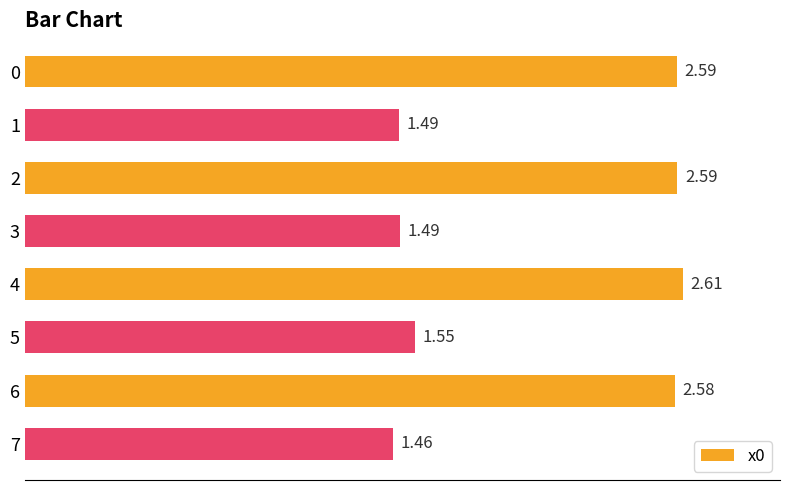

What is the sum of the values at 2 and 5?

4.1